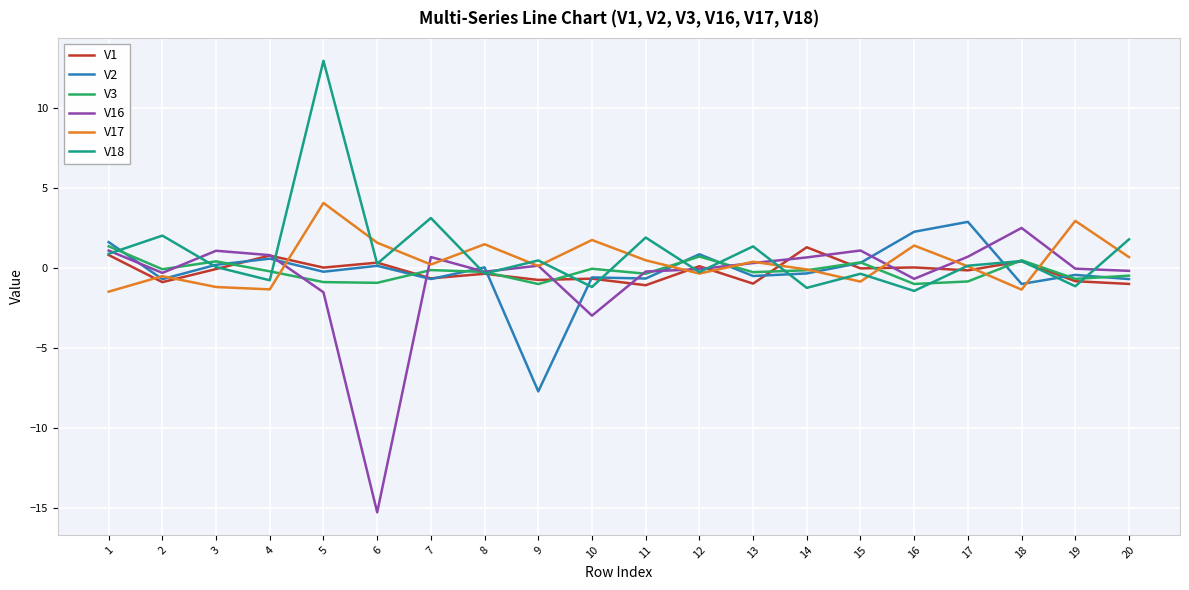

Where does the V17 series first go above 0?

5